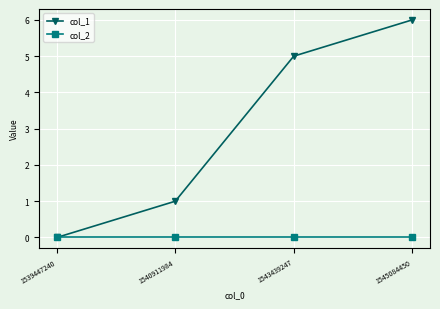

The col_1 series shows 0 at 1539447240. True or false?

True